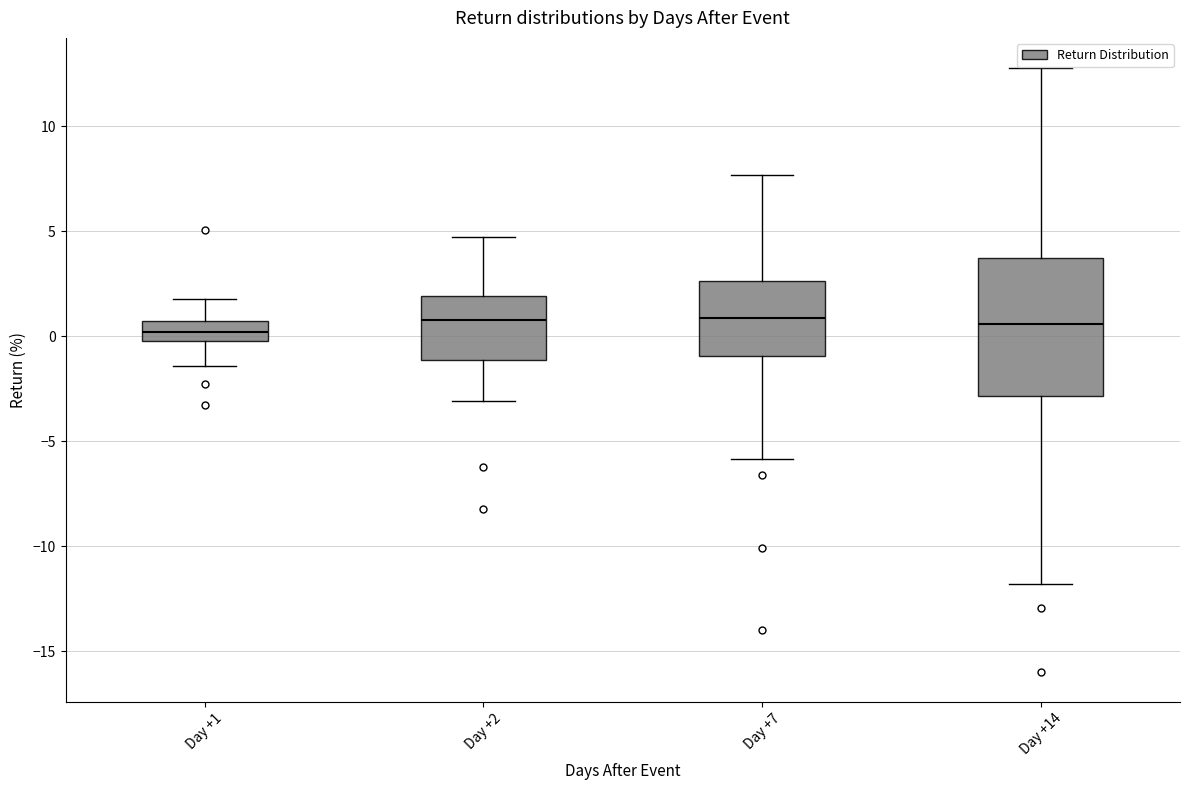

Reading left to right, transcribe this box plot: for each box, give where its median line is, the range the box spans, and where its two whiskers end, as read against the y-axis. The values are not printed on the chart, so give them approximately, as read against the axis.

Day +1: median 0.0 (inside the box), box 0.0 to 0.5, whiskers -1.5 to 2.0
Day +2: median 1.0, box -1.0 to 2.0, whiskers -3.0 to 4.5
Day +7: median 1.0, box -1.0 to 2.5, whiskers -6.0 to 7.5
Day +14: median 0.5, box -3.0 to 3.5, whiskers -12.0 to 13.0